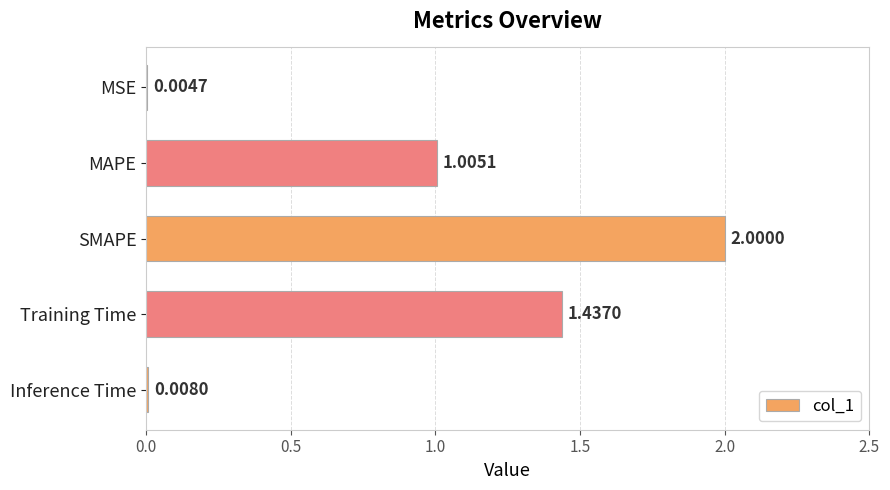

Where is the data nearest to the value 1?

MAPE